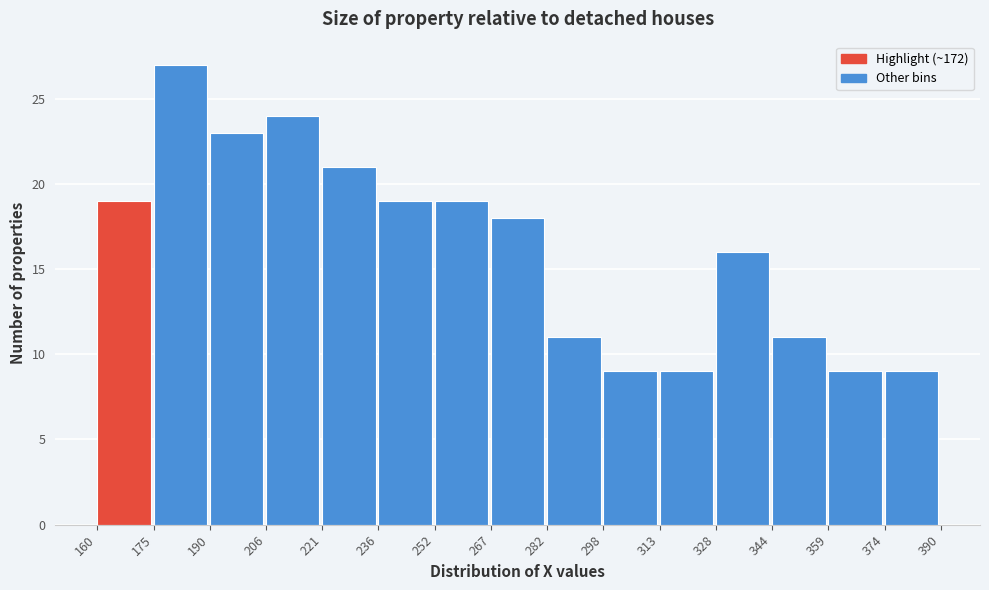

Reading left to right, transcribe this chart: for each bar, give the range it covers on the x-axis and its height. The values are not printed on the chart, so give them approximately, as read against the axis.

160 to 175: 19
175 to 190: 27
190 to 206: 23
206 to 221: 24
221 to 236: 21
236 to 252: 19
252 to 267: 19
267 to 282: 18
282 to 298: 11
298 to 313: 9
313 to 328: 9
328 to 344: 16
344 to 359: 11
359 to 374: 9
374 to 390: 9